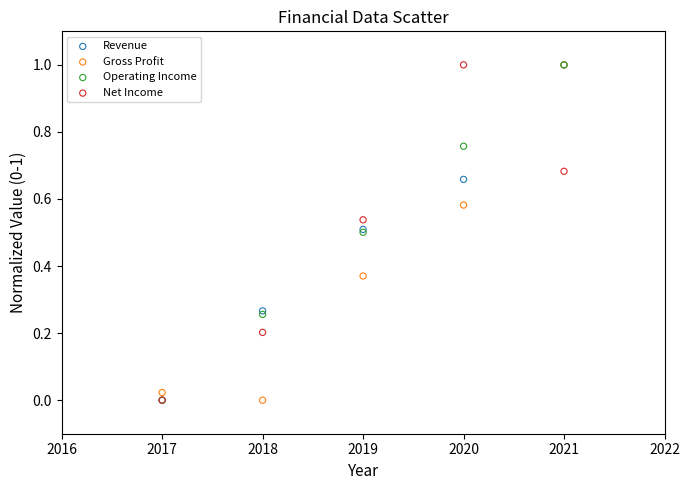

What are all the series names shown in the legend?

Revenue, Gross Profit, Operating Income, Net Income